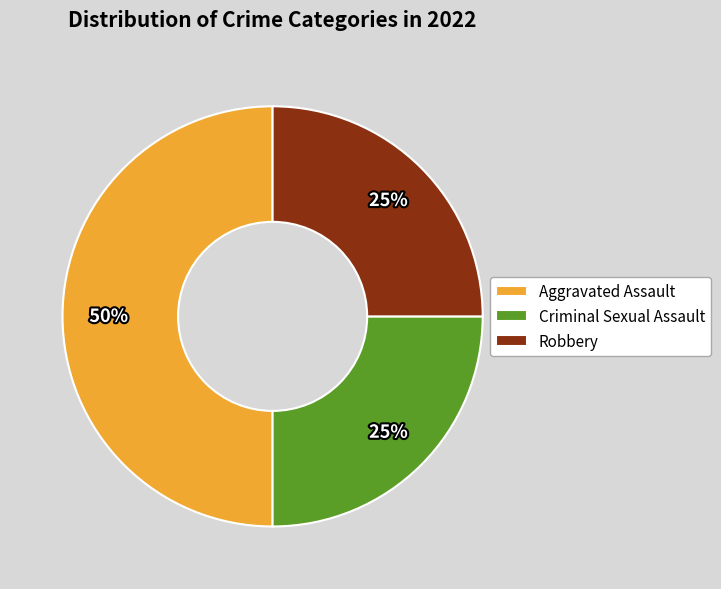

How many segments does this pie chart have?

3